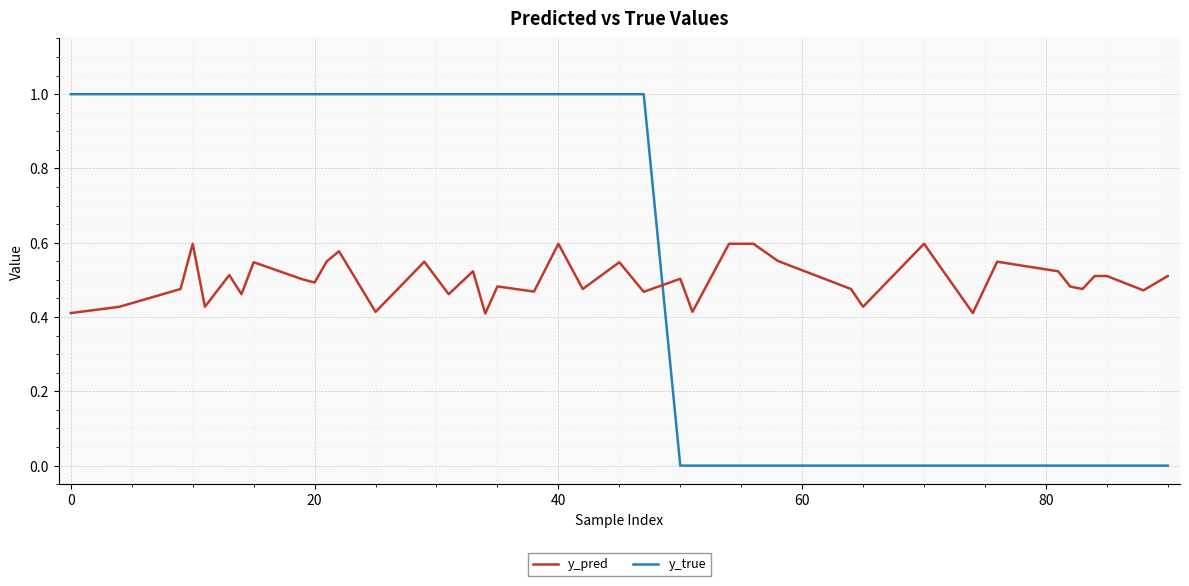

Does the chart display data point markers on the line(s)?

No